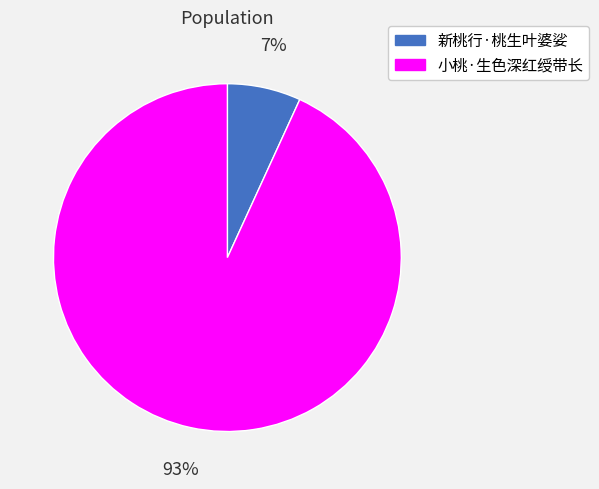

How many slices are in this pie chart?

2